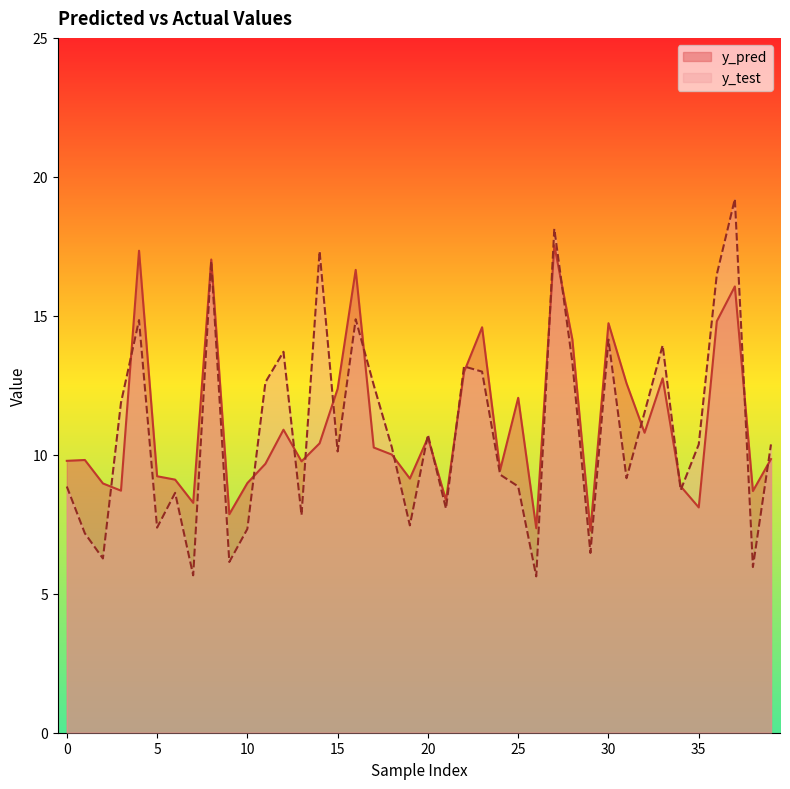

How many intersections are there between y_pred and y_test?

19